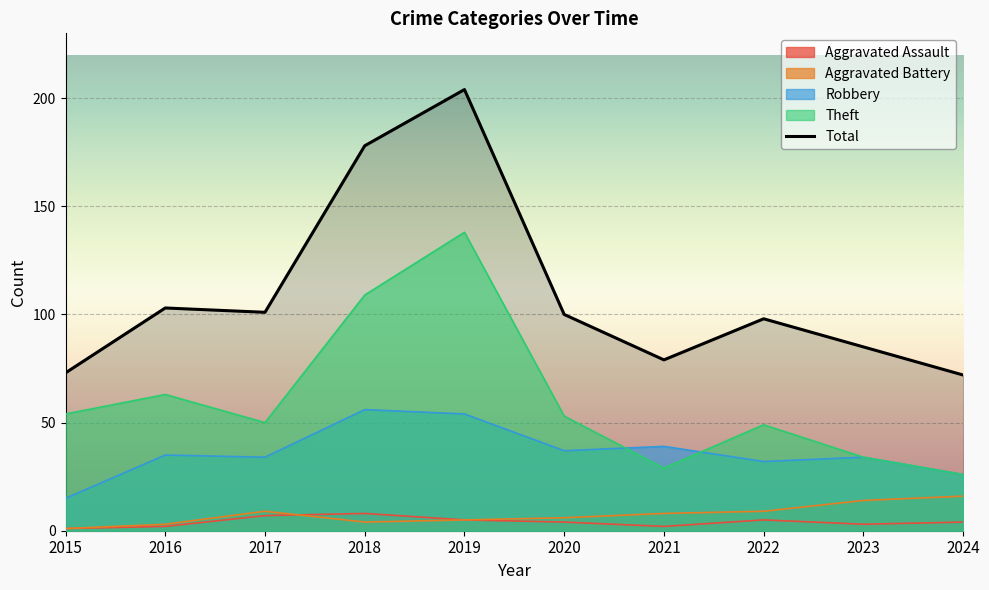

What is the difference between the second highest and second lowest values?

105